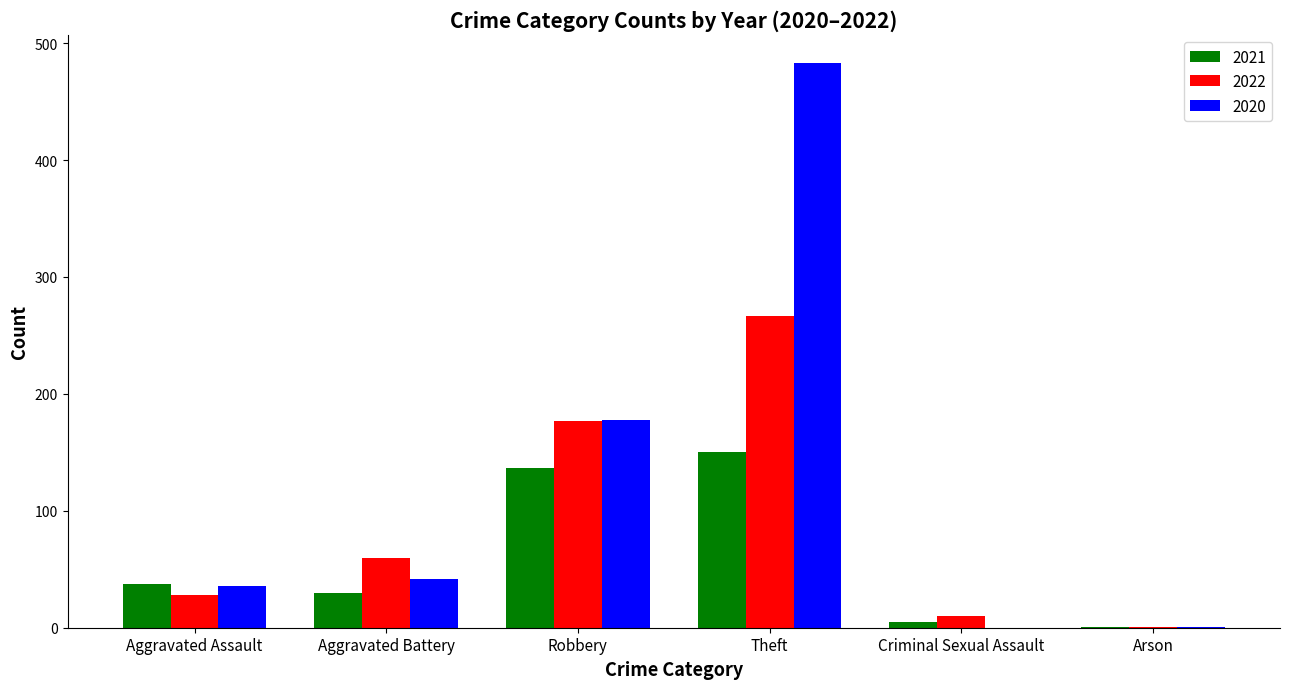

Is the value of 2020 at Criminal Sexual Assault greater than the value of 2022 at Aggravated Battery?

No